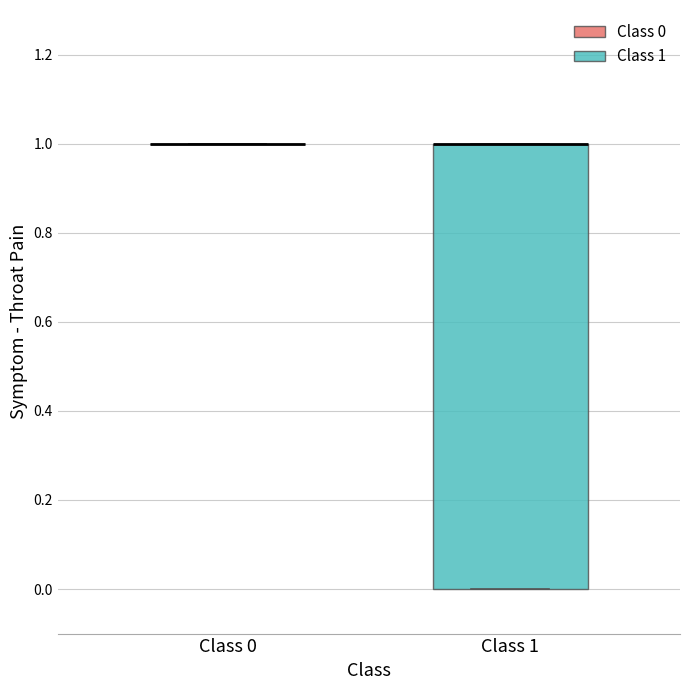

Where is the upper edge of the box for Class 1 on the y-axis? The values are not printed on the chart, so give them approximately, as read against the axis.

1